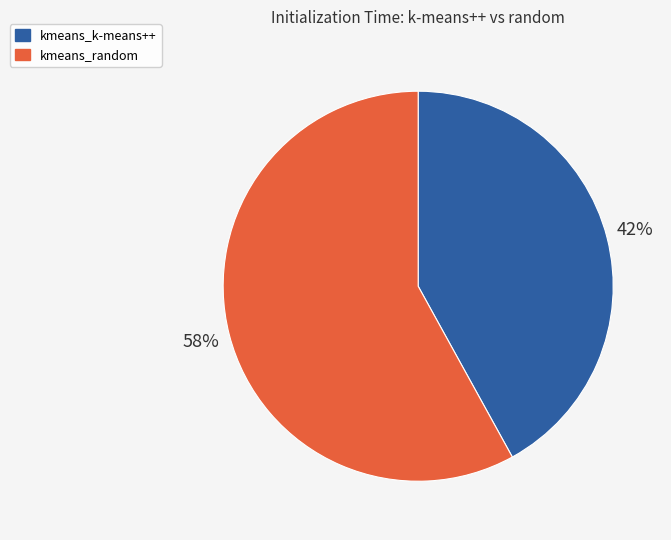

True or false: kmeans_random accounts for 63% of the total.

False